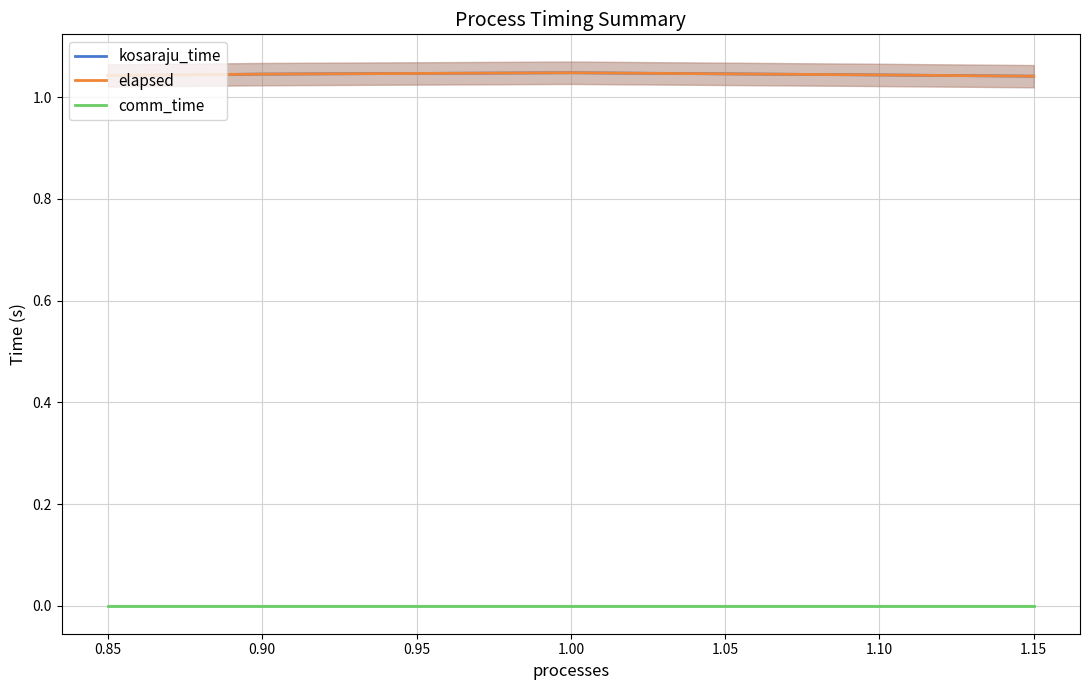

Reading right to left, extract all data points from this chart.

kosaraju_time: 1.0	1.0	1.0	1.0	1.0
elapsed: 1.0	1.0	1.0	1.0	1.0
comm_time: 0.0	0.0	0.0	0.0	0.0